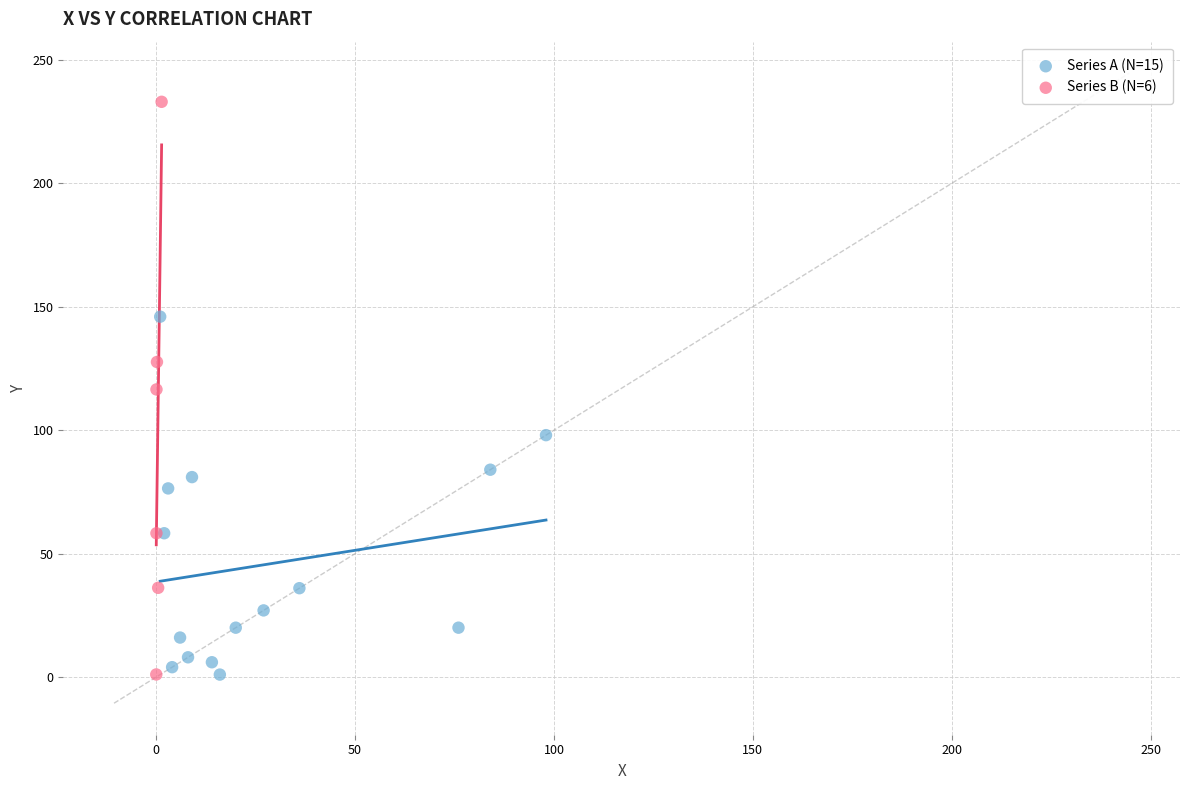

Which series contains the highest Y value?

Series B (N=6)